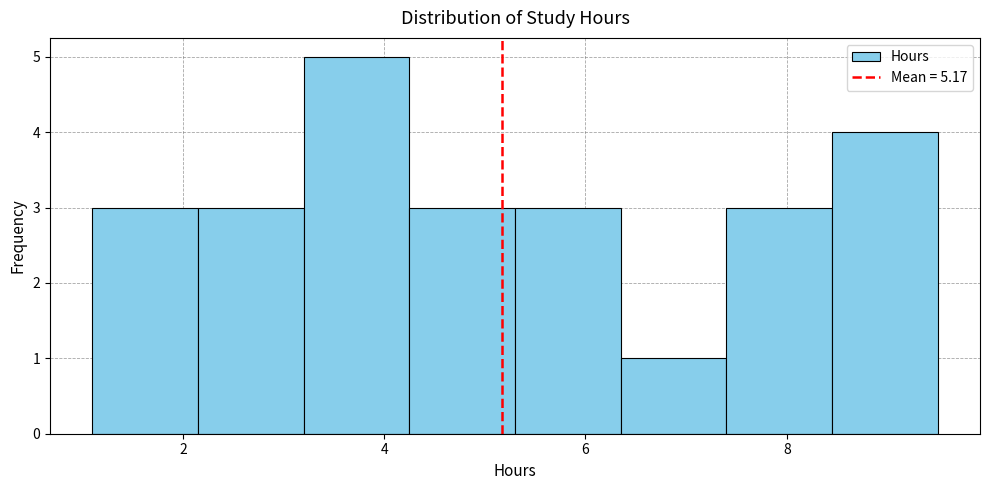

Over which range of the x-axis is the bar tallest?

3.20 to 4.25